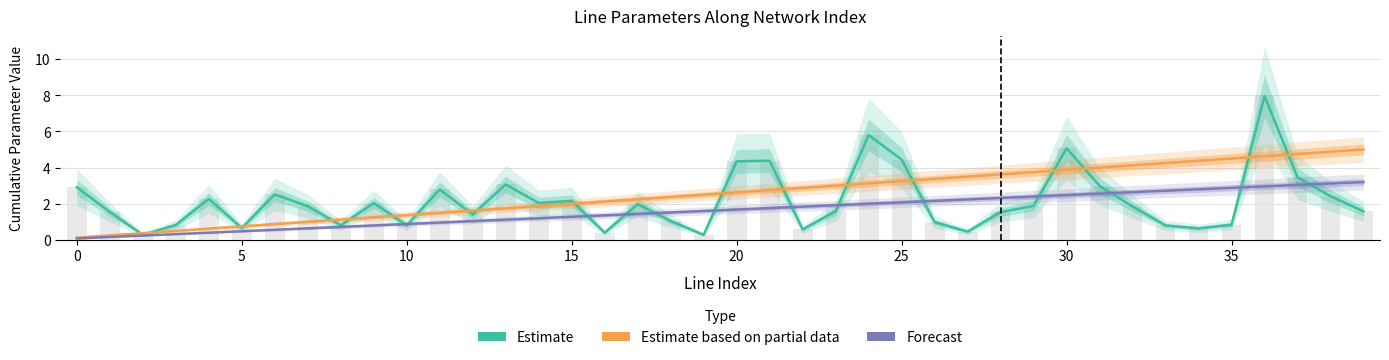

What are all the series names shown in the legend?

Estimate, Estimate based on partial data, Forecast